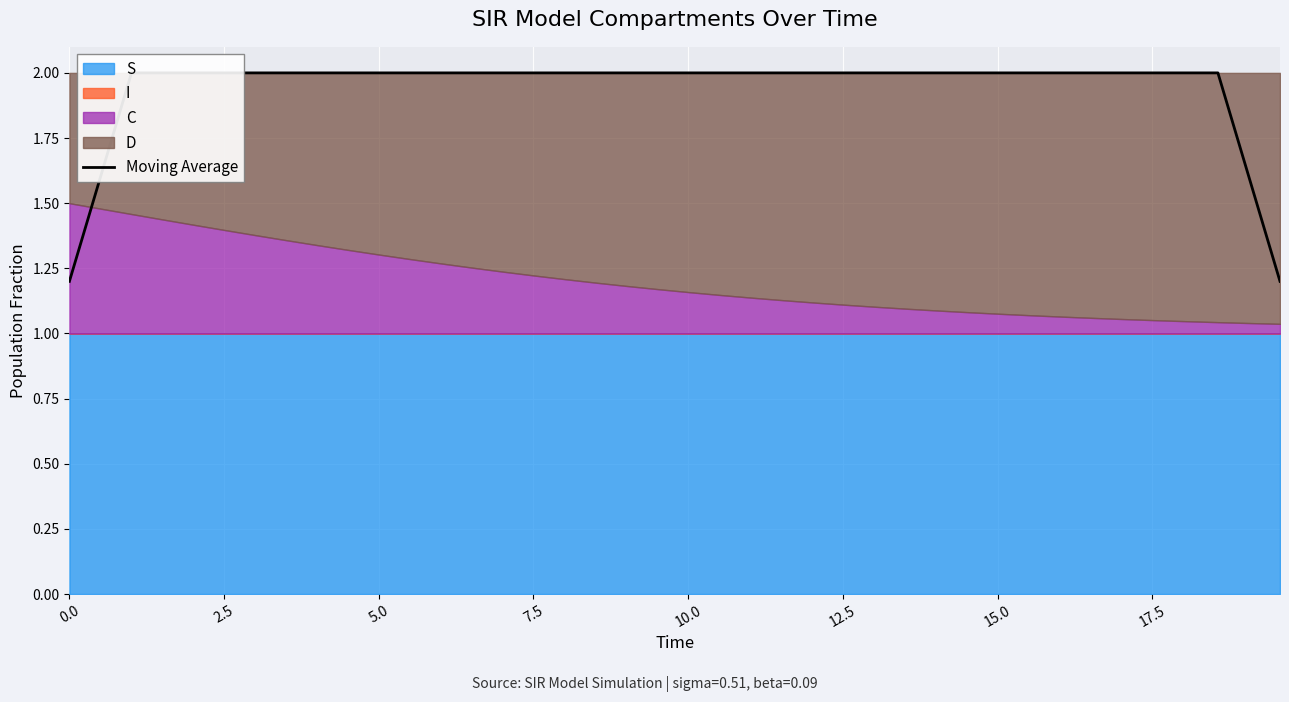

What is the minimum value for Moving Average?

1.2